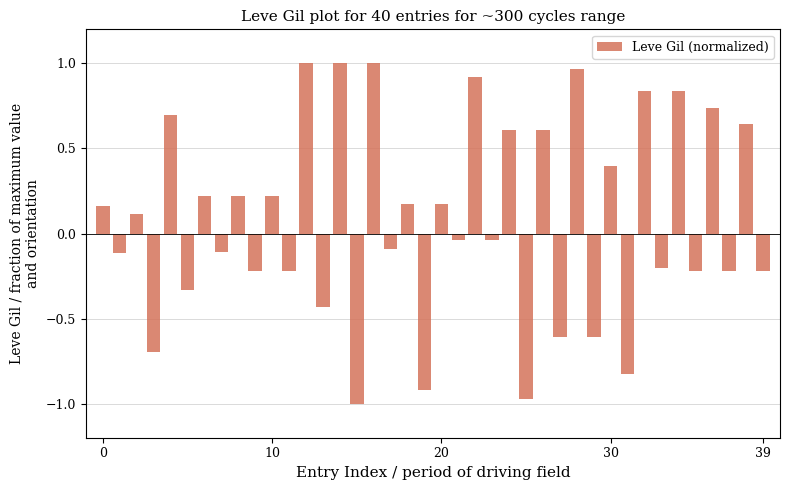

What is the value of the 10th bar from the left?

-0.2